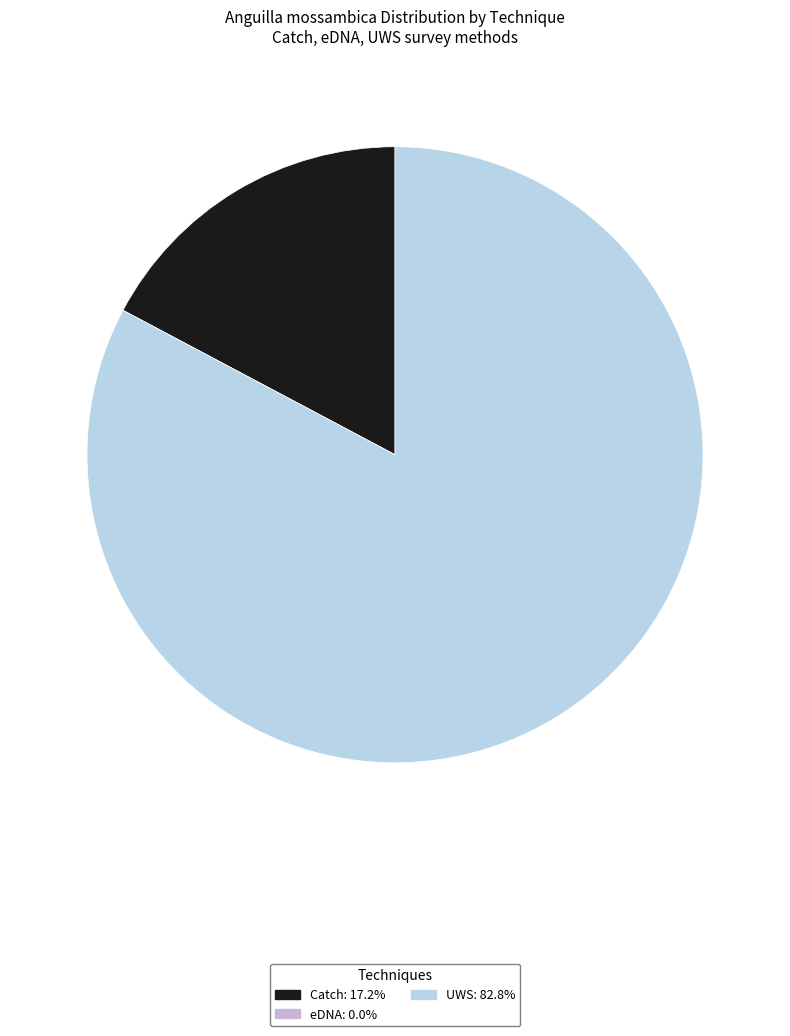

Combined, do Catch and UWS account for over 50%?

Yes